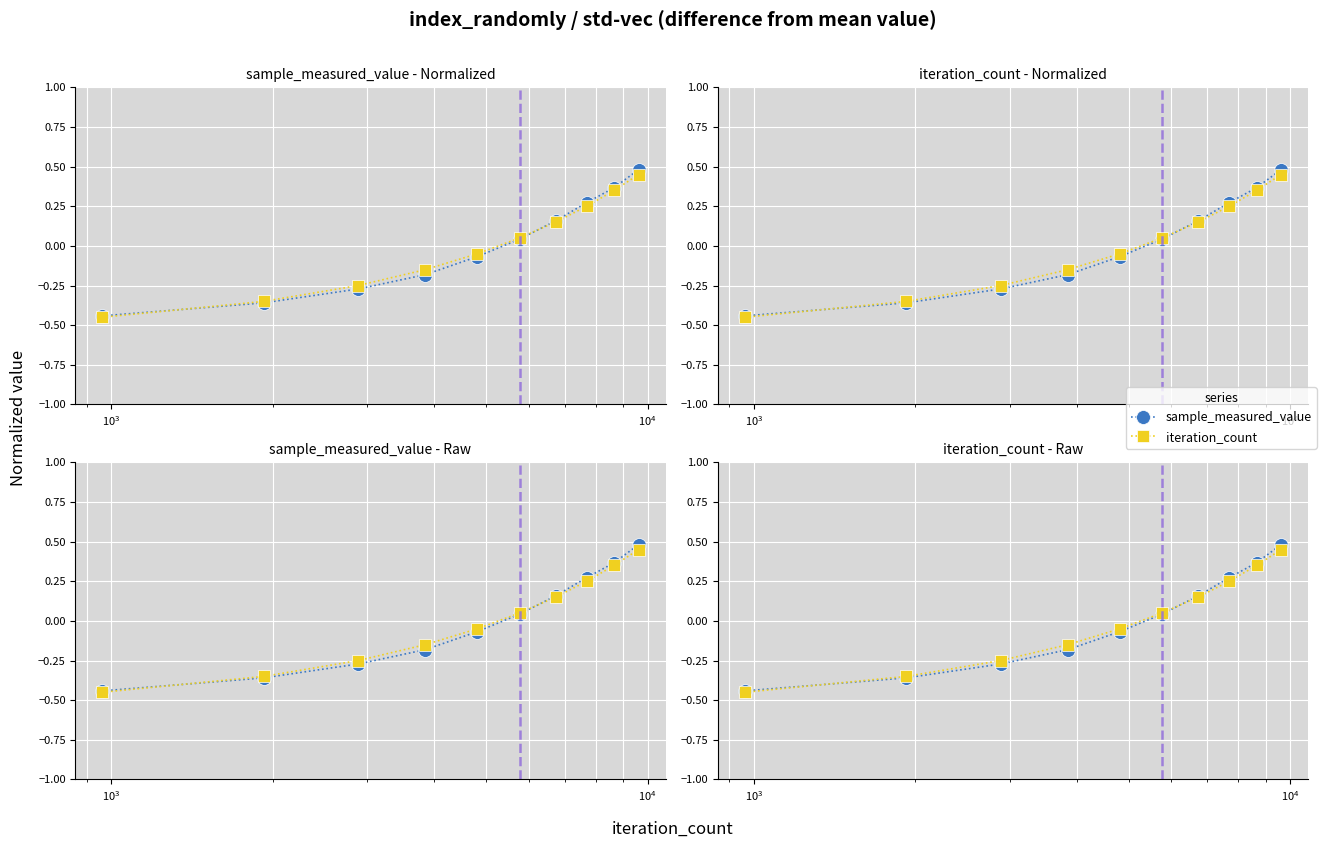

What are all the series names shown in the legend?

sample_measured_value, iteration_count